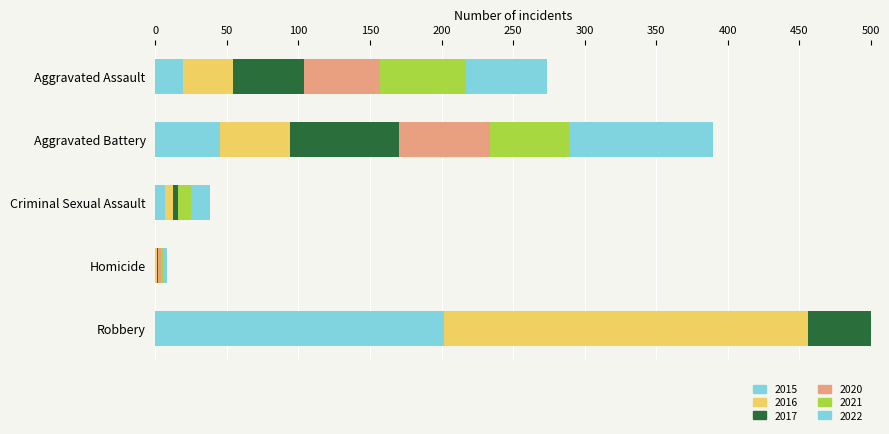

Between Criminal Sexual Assault and Homicide, which series saw the biggest shift?

2022